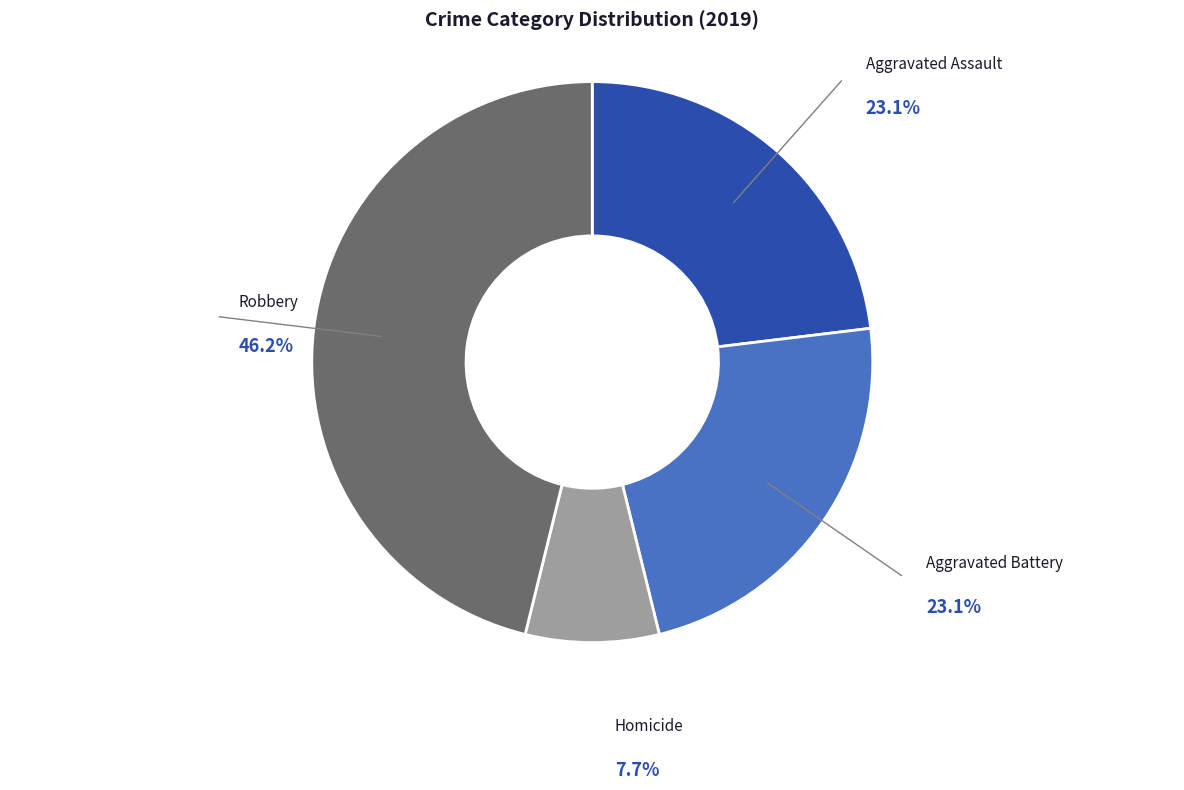

Does Aggravated Battery account for over 50% of the chart?

No